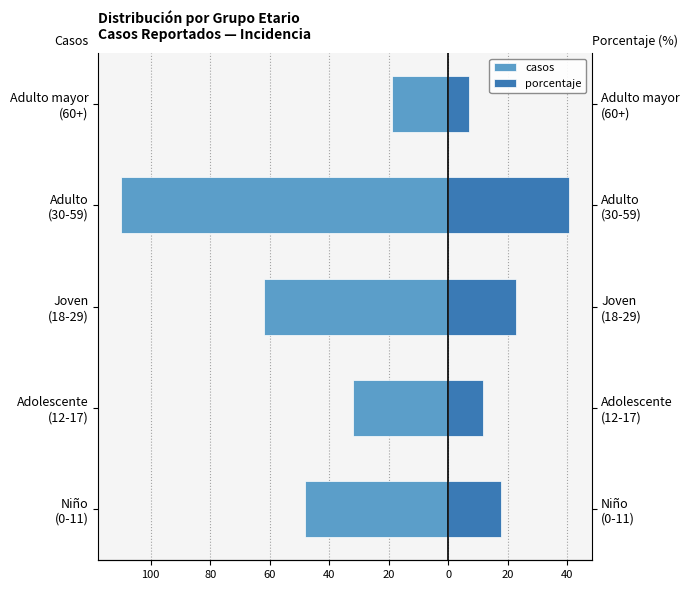

Count the casos values in the range -62 to -32.

3